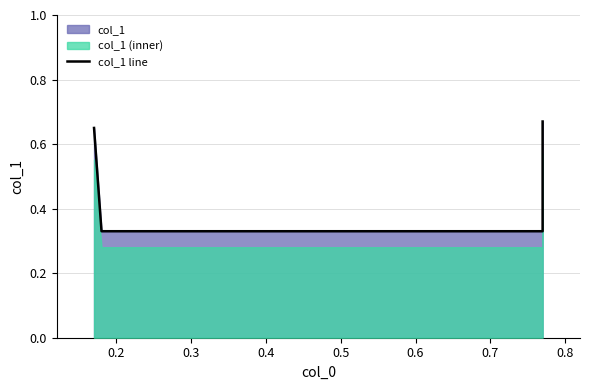

Where is the data nearest to the value 0?

0.2